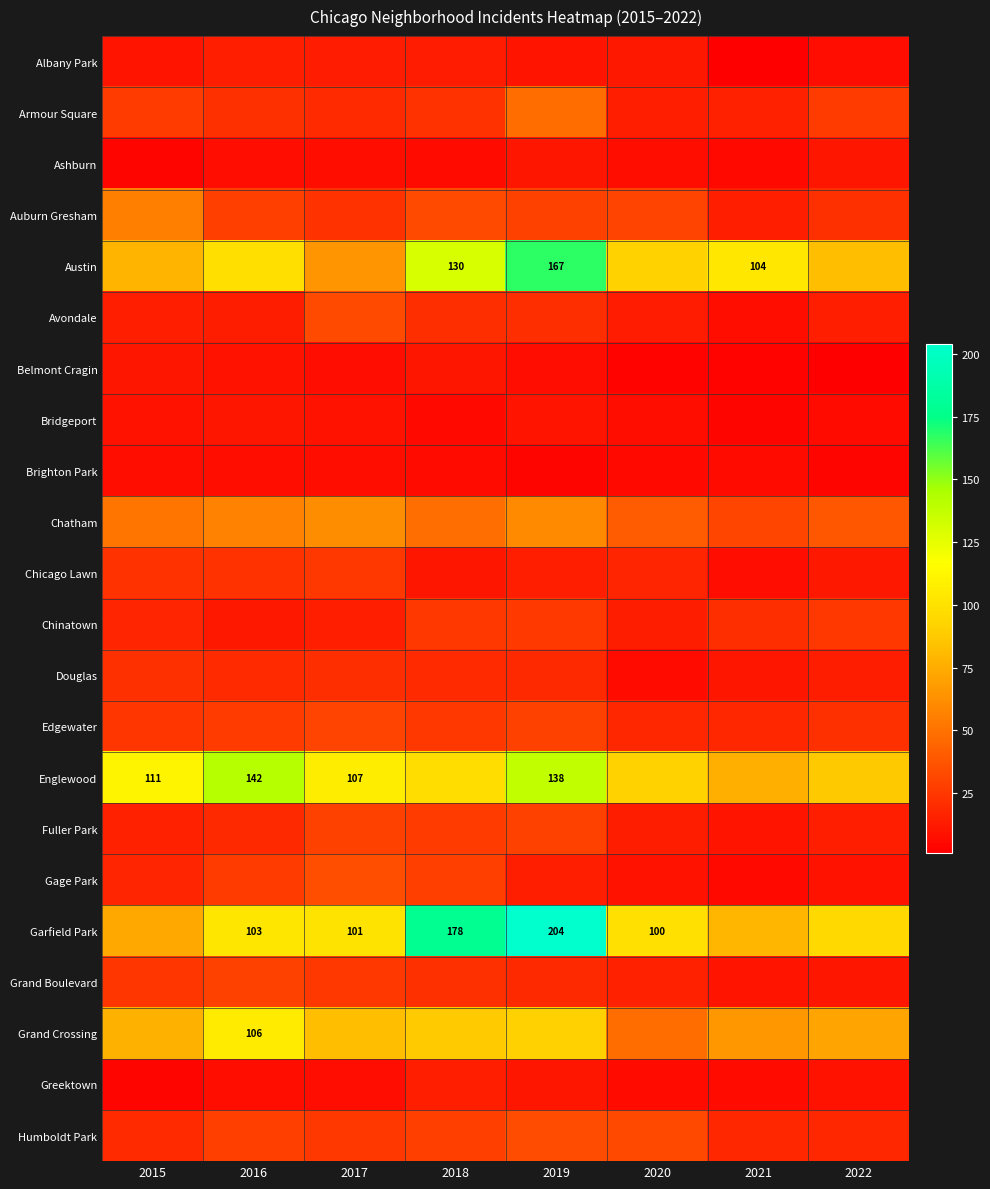

What is the spread (max minus min) of values at 2022?

95